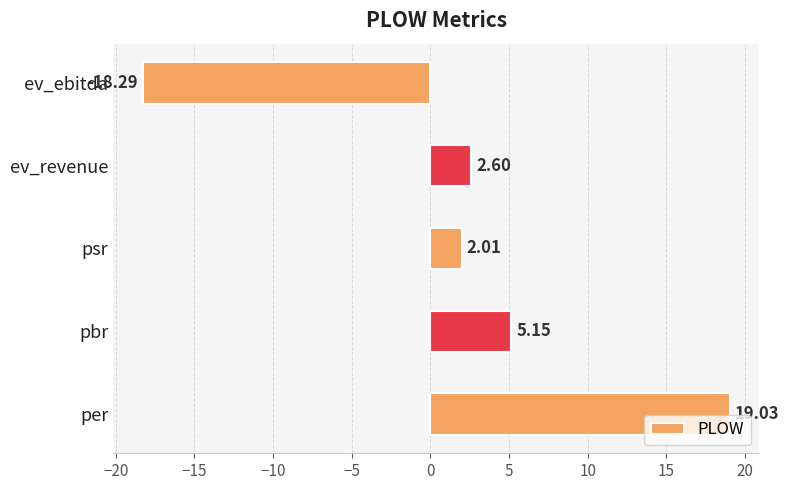

Rank the categories by value from highest to lowest.

per, pbr, ev_revenue, psr, ev_ebitda